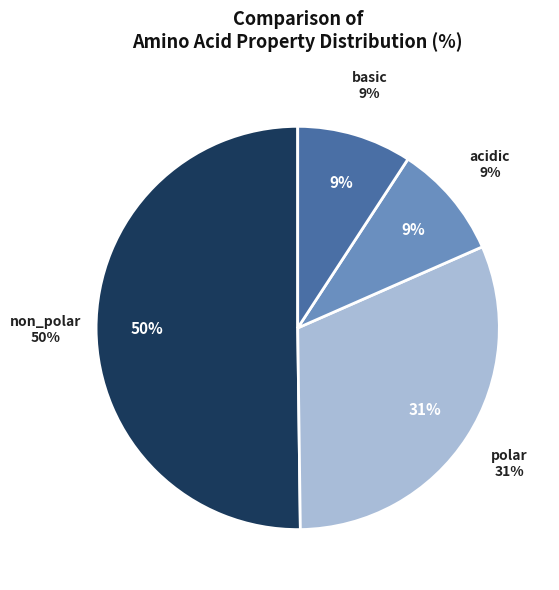

How many segments does this pie chart have?

4